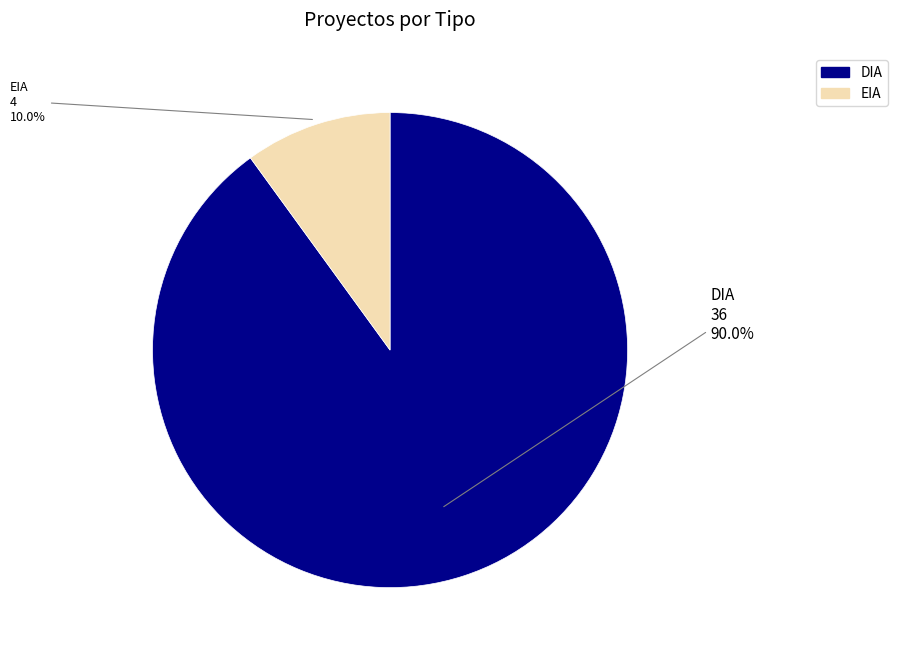

How much of the chart is everything except DIA?

10.0%